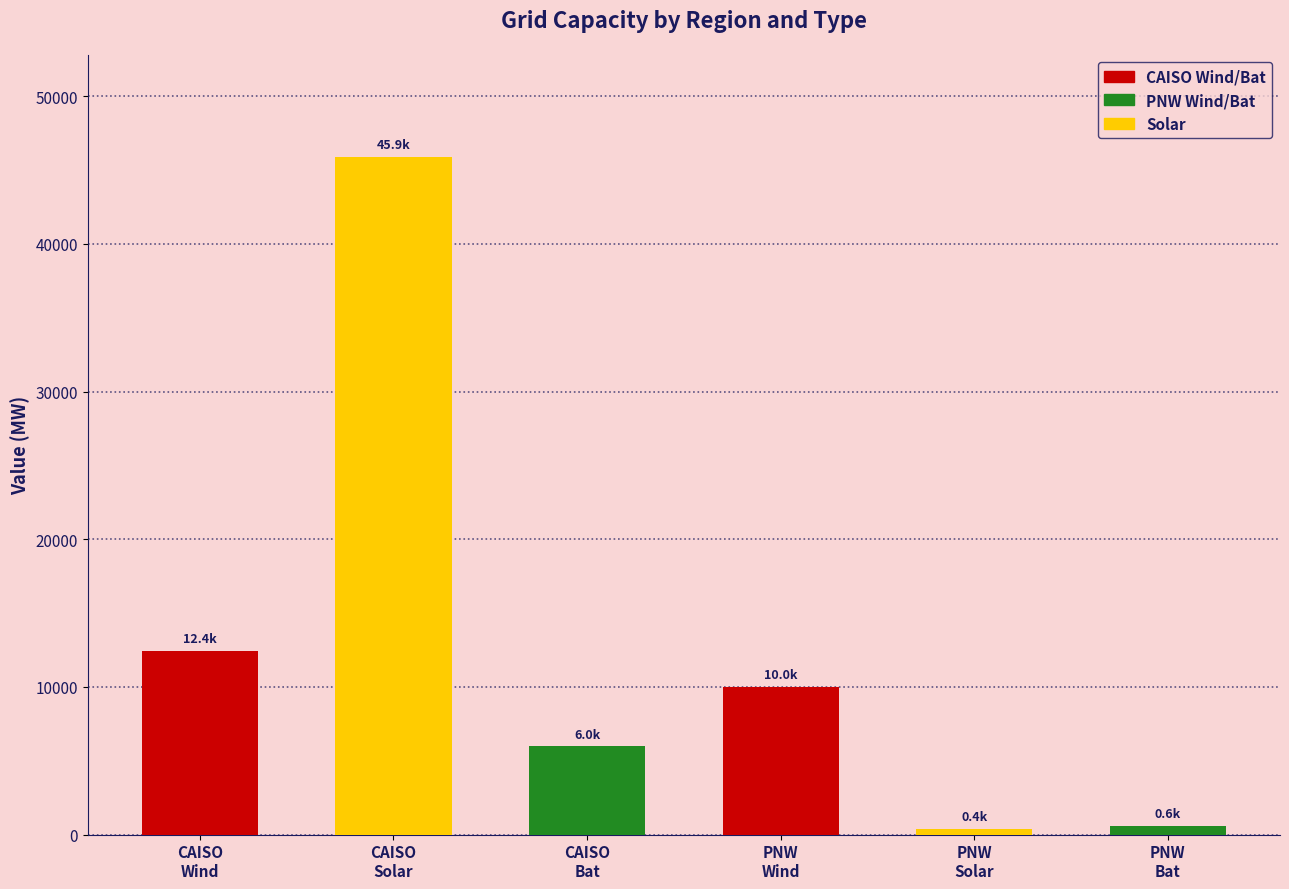

What is the sum of all values?

75261.1